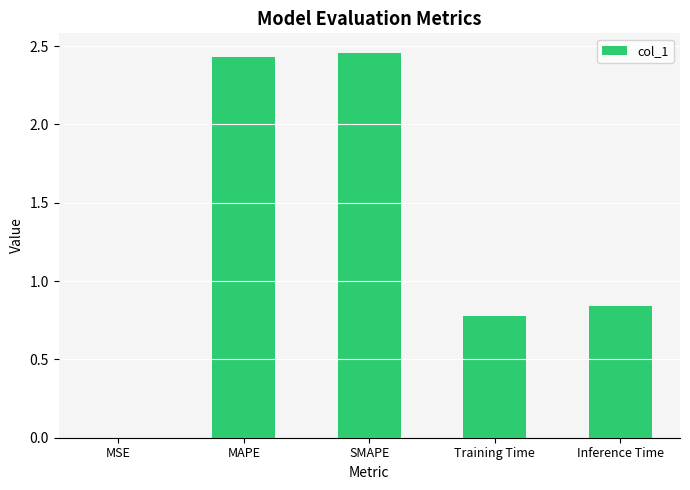

What is the ratio of the value at Inference Time to the value at SMAPE?

0.3